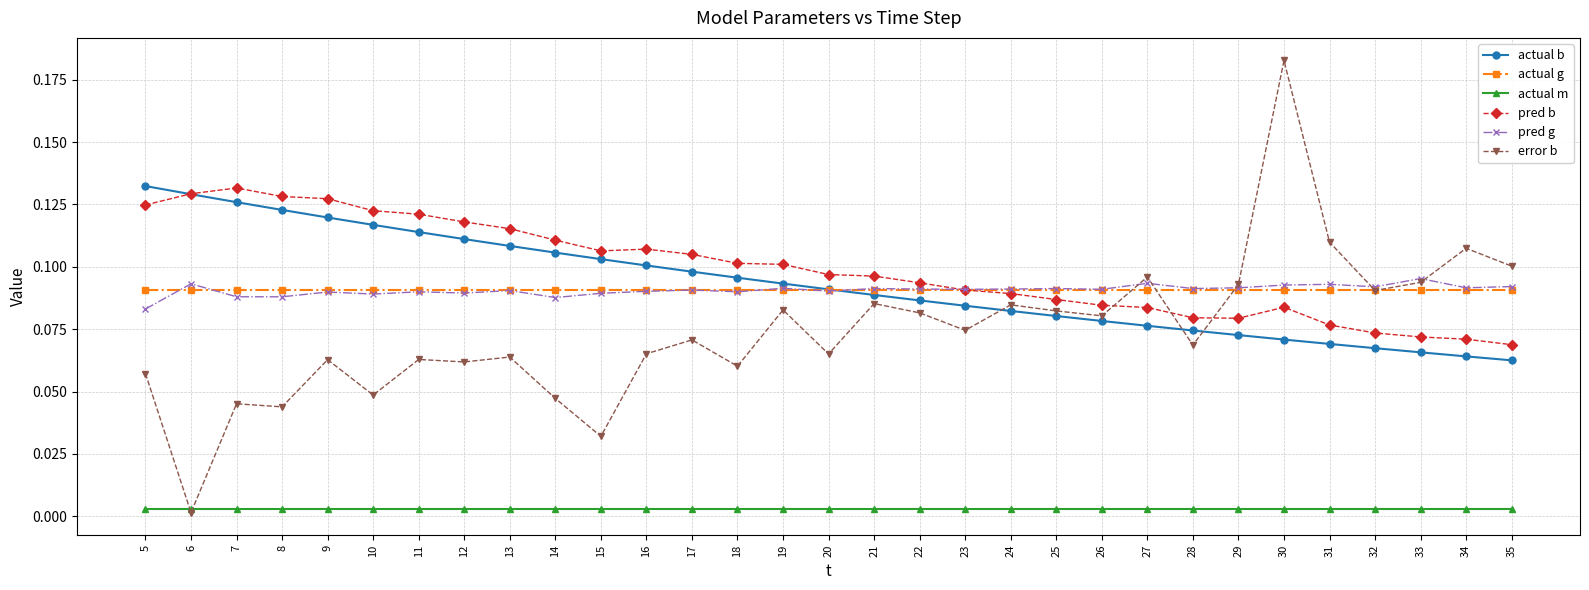

Which series has the largest total across all categories?

pred b